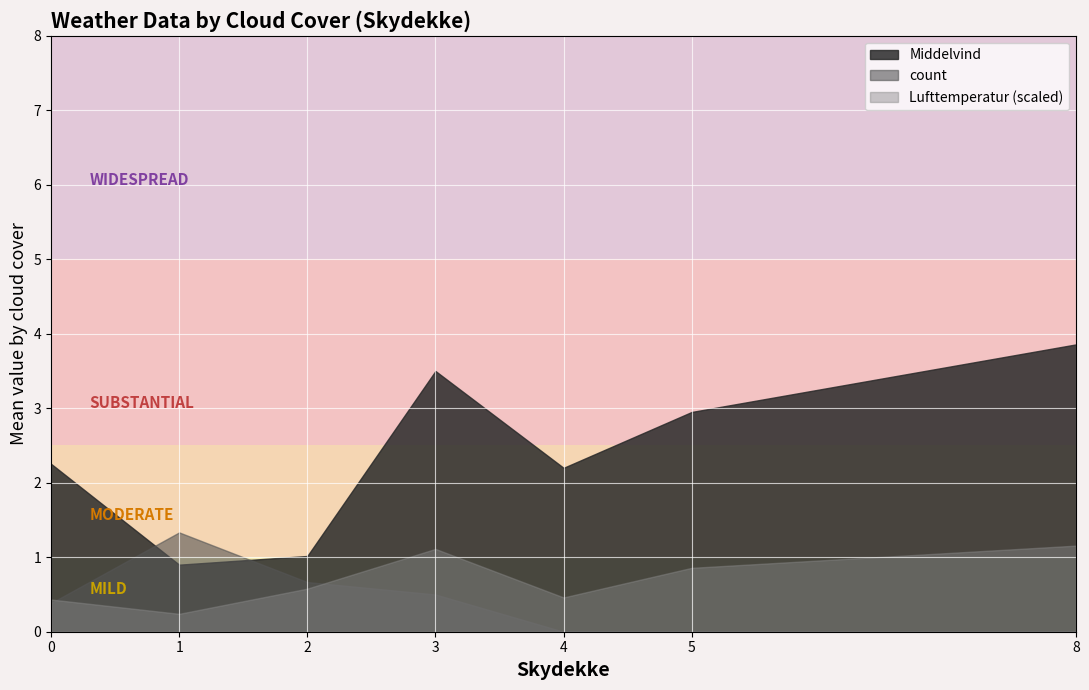

What is the sum of all Lufttemperatur values?

-115.4